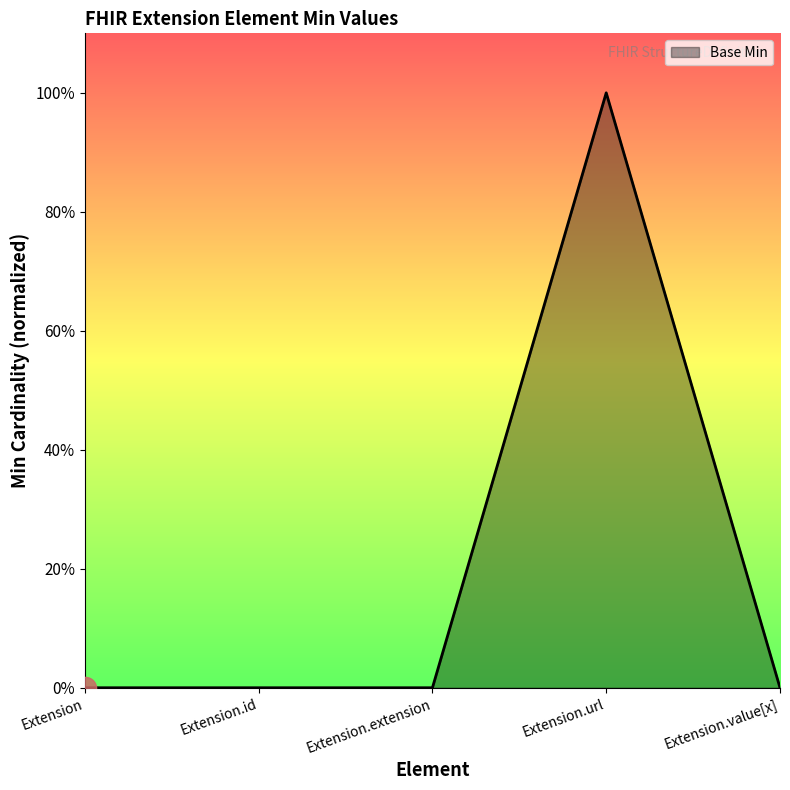

Does the chart display data point markers on the line(s)?

No